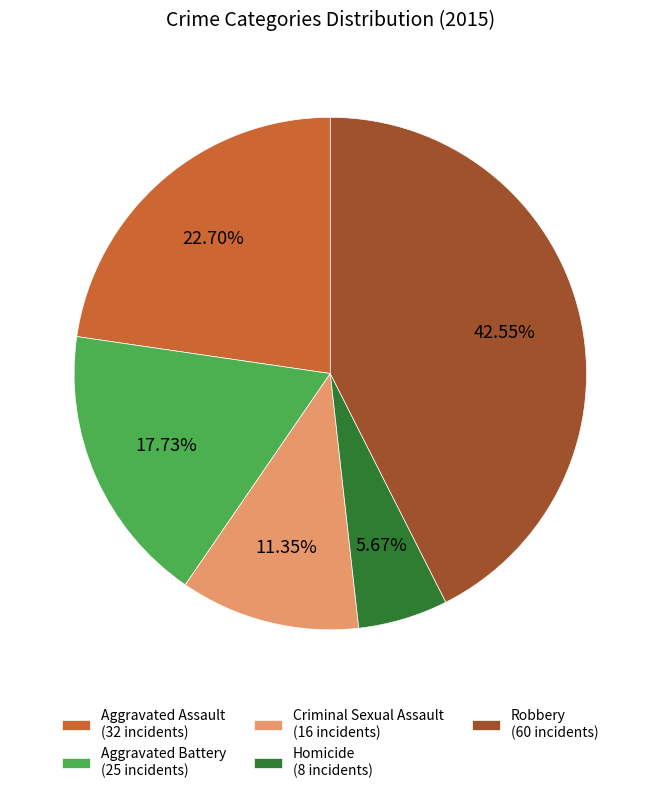

Between Criminal Sexual Assault and Aggravated Assault, which is larger?

Aggravated Assault